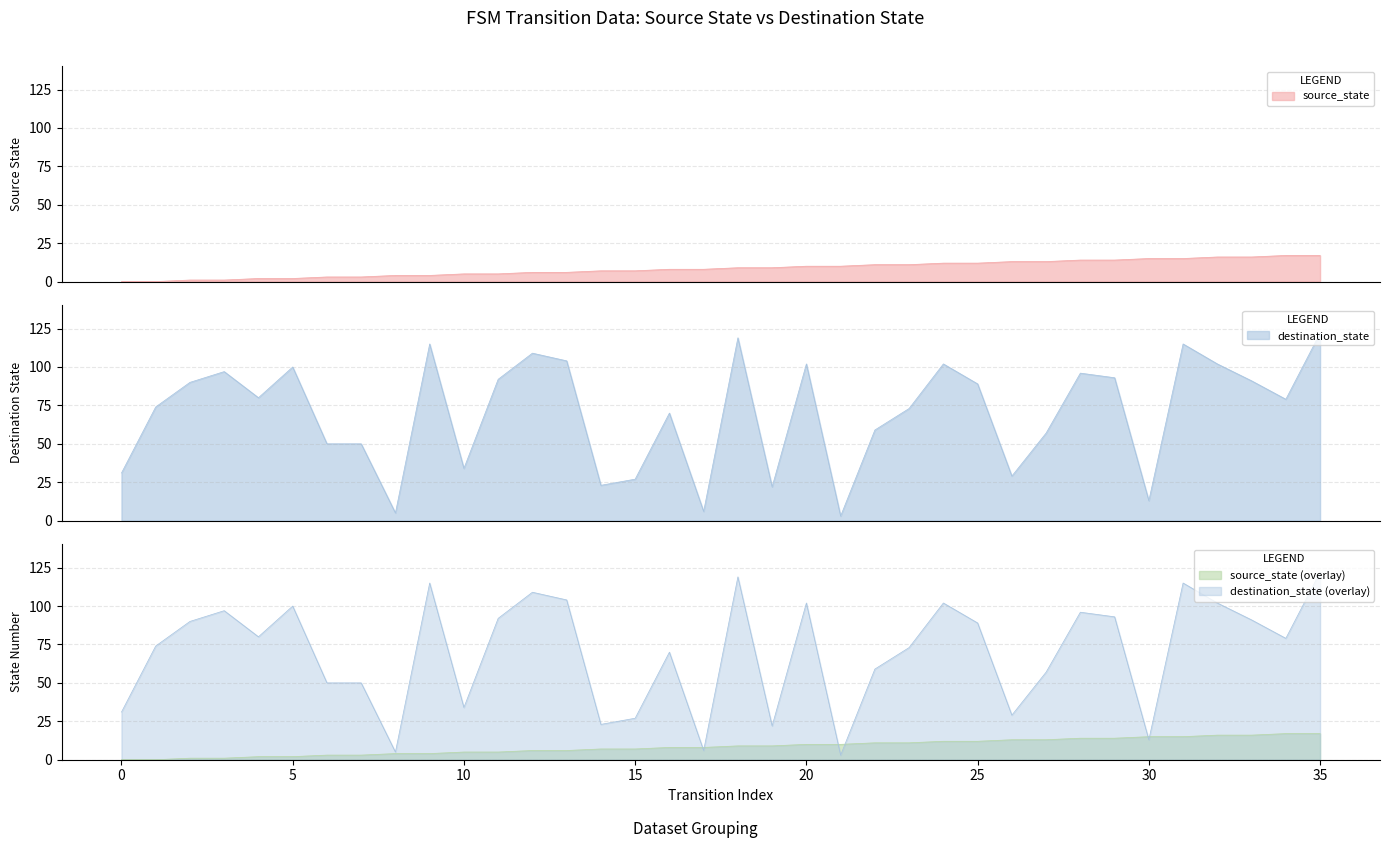

What is the average value of the source_state series?

8